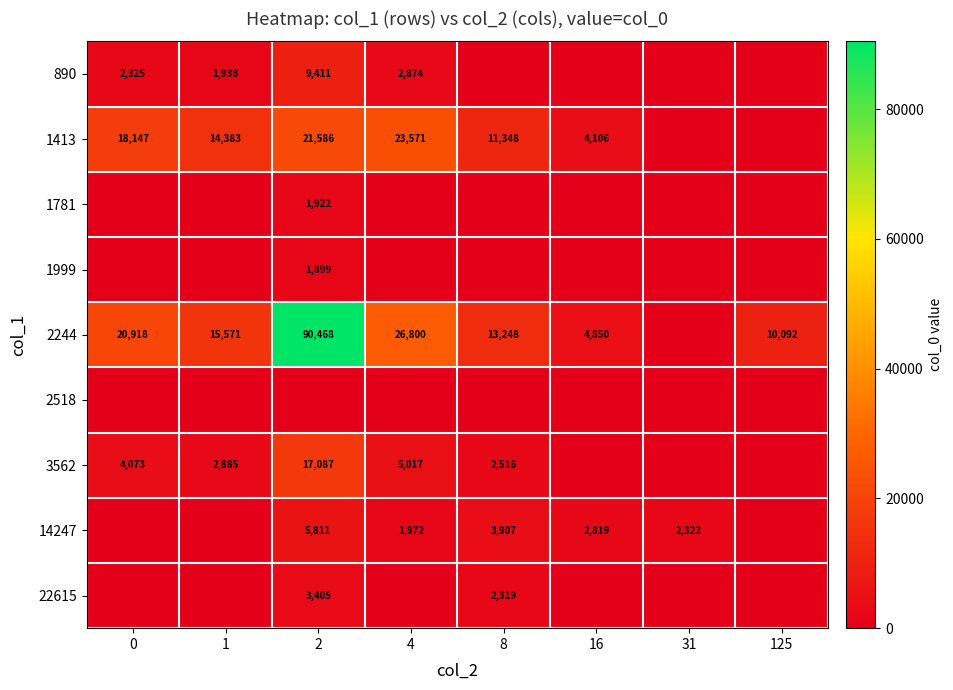

How many data points does each series have?

8